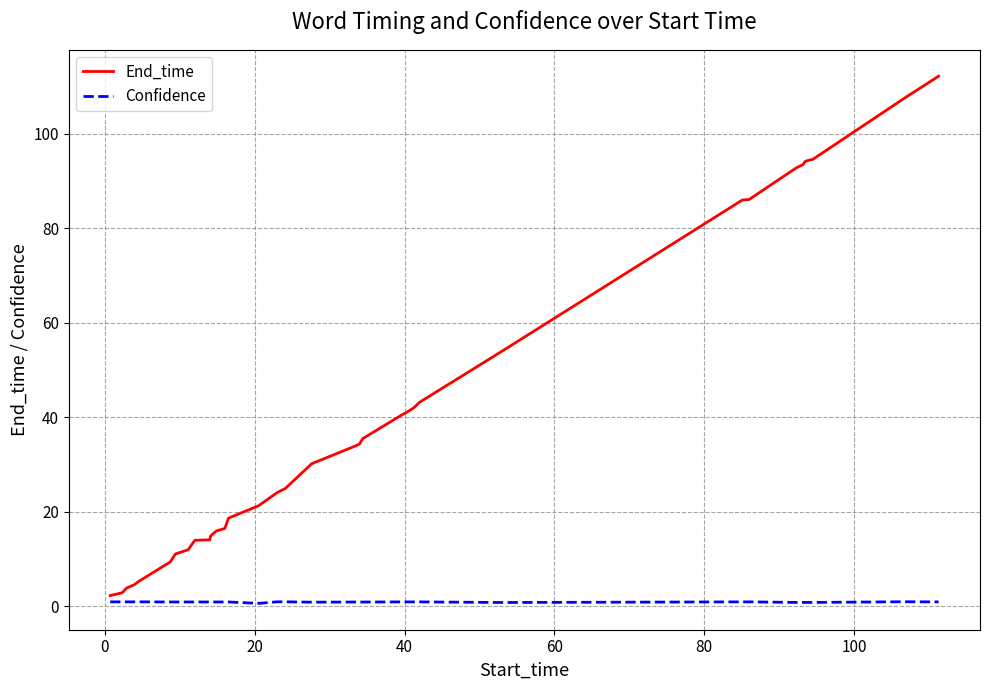

What is the difference between the maximum and second lowest values in the End_time series?

109.3